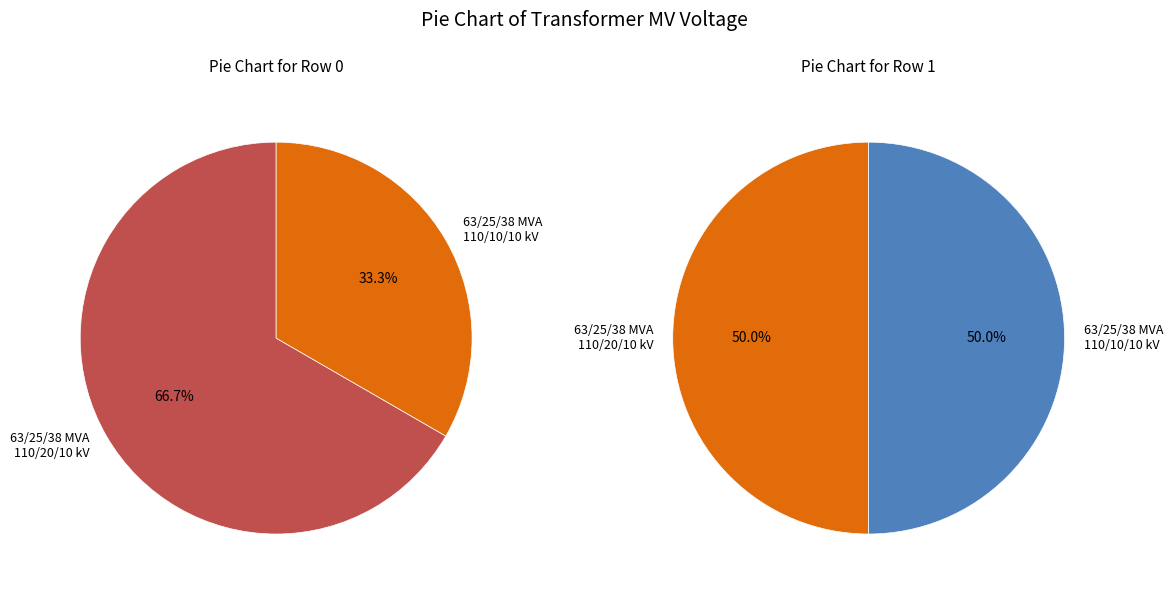

What percentage is the 63/25/38 MVA 110/10/10 kV slice, to the nearest percent?

33%